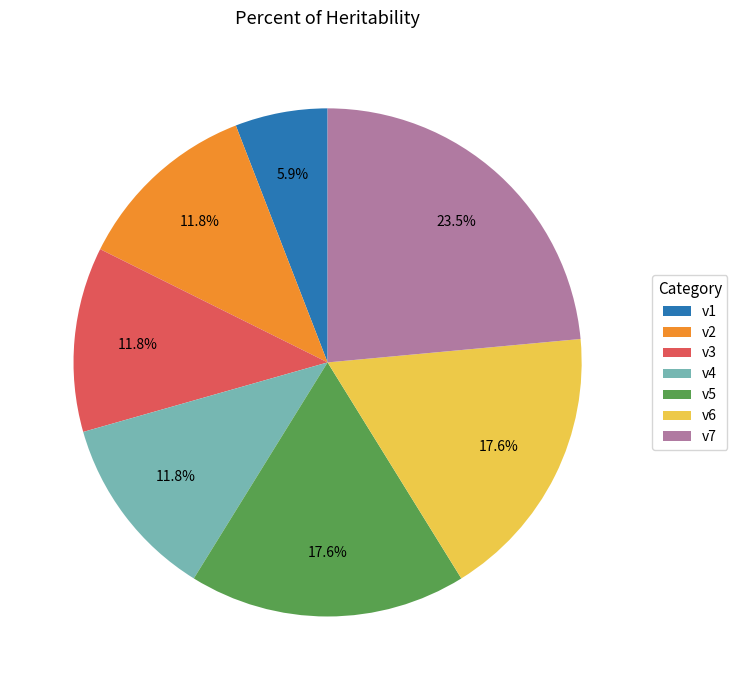

What is the total percentage of v4 and v5?

29.4%